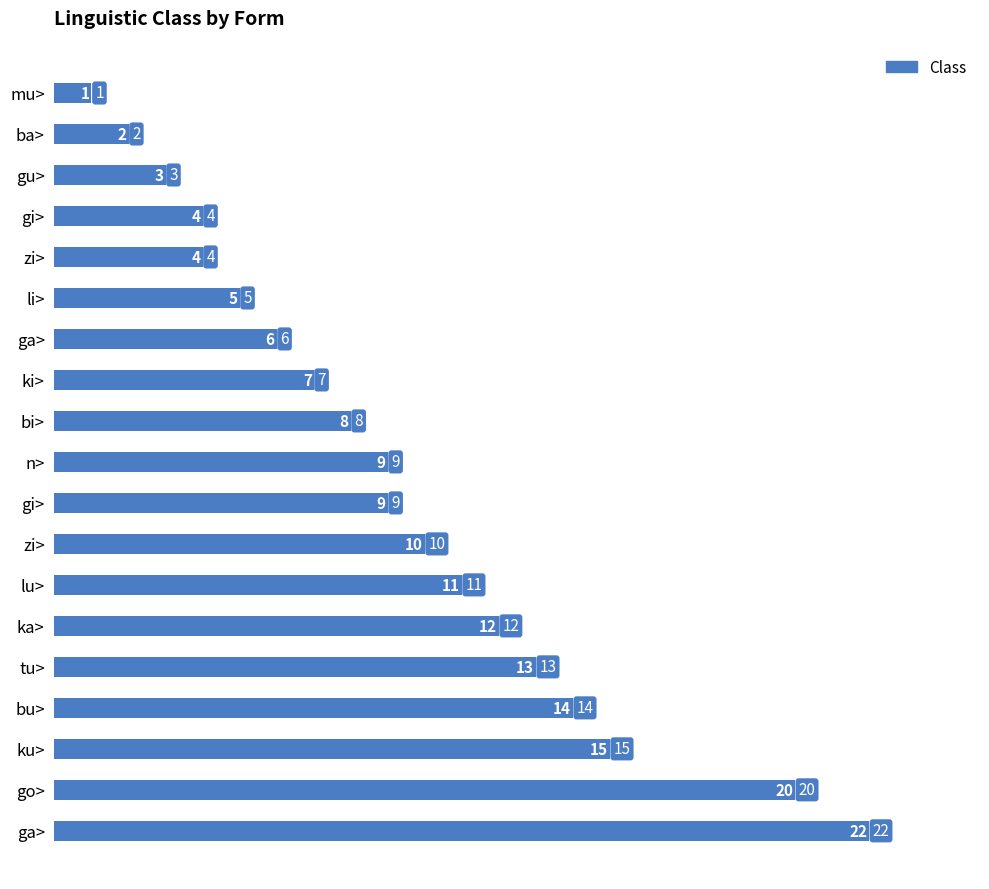

How many bars are there in total?

19